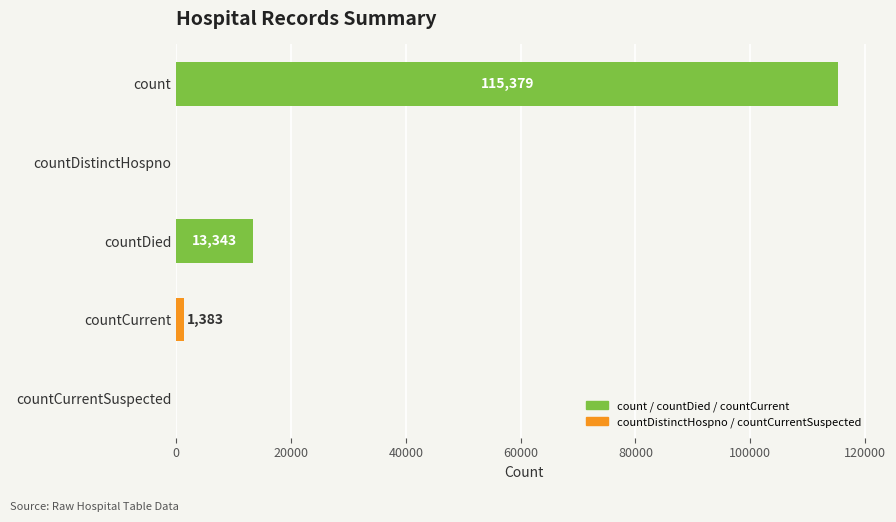

What is the greatest value displayed?

115379